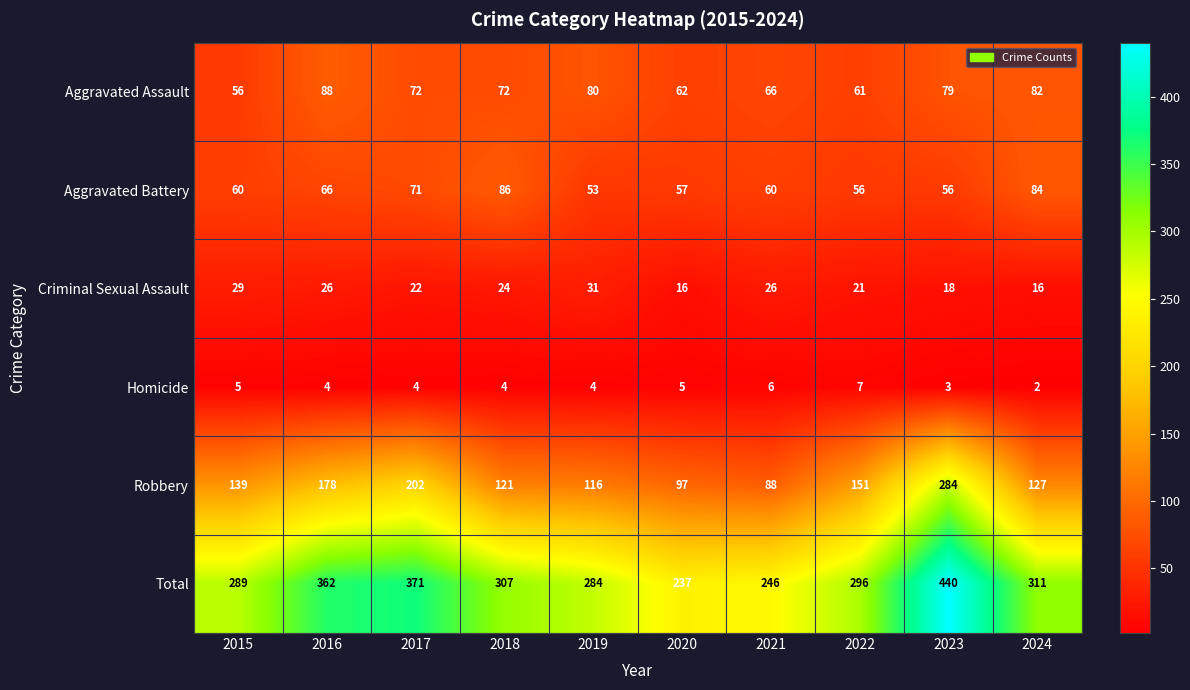

The value of Aggravated Assault at 2021 is 13. True or false?

False